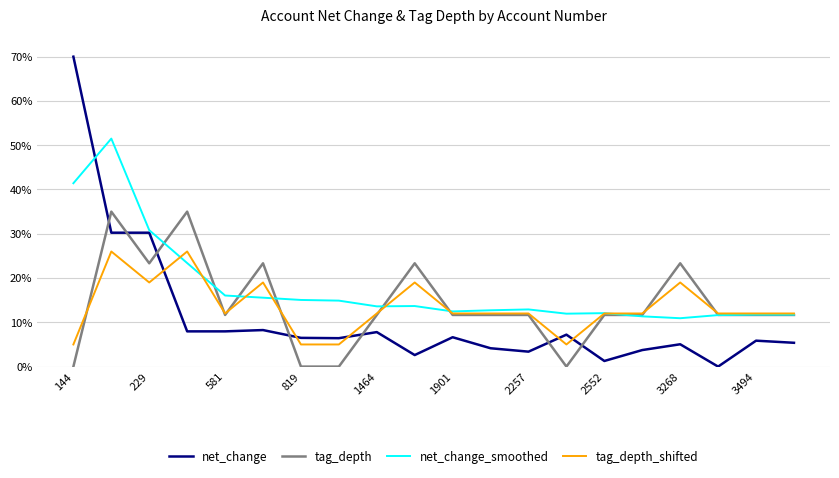

List the series in order of their peak value, highest first.

net_change, net_change_smoothed, tag_depth, tag_depth_shifted